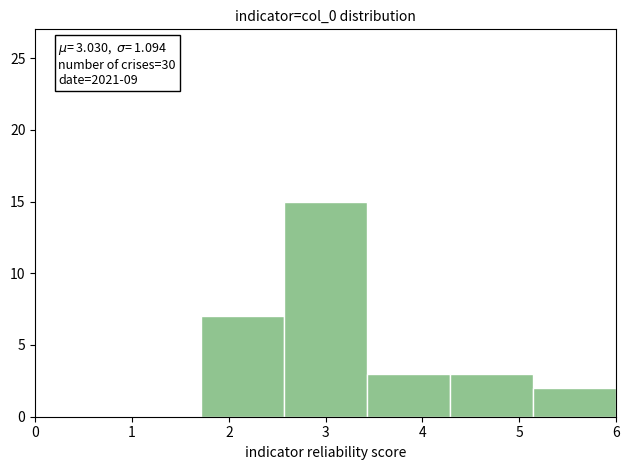

Which range on the x-axis has the tallest bar?

2.6 to 3.4